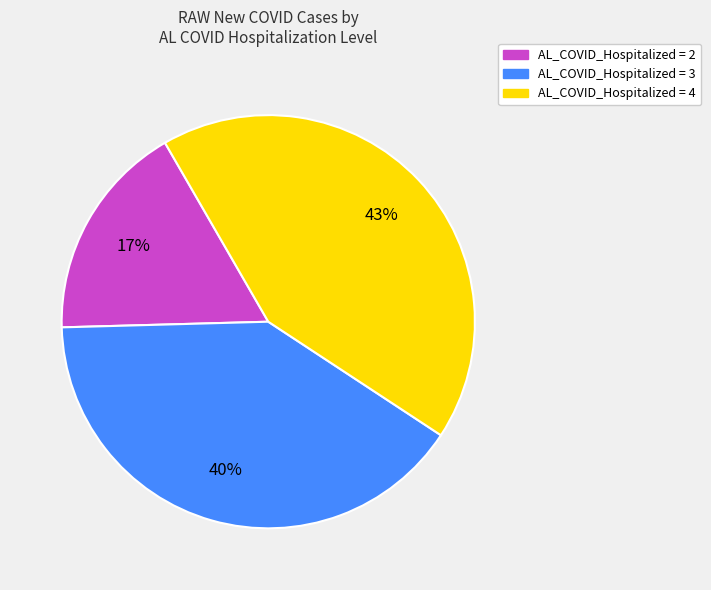

To the nearest percent, what is the average slice percentage?

33%